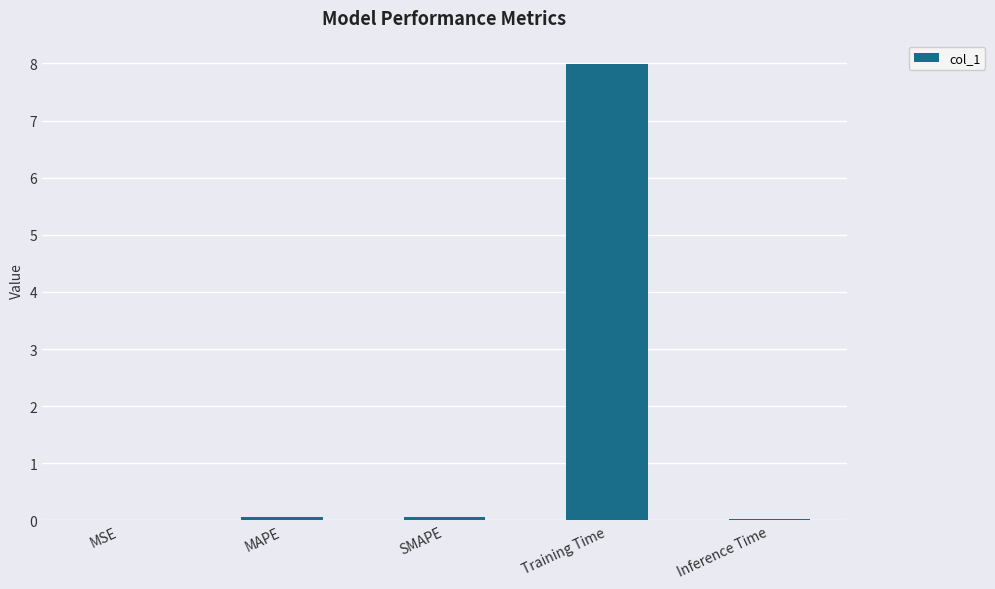

Which has a higher value, MSE or Training Time?

Training Time